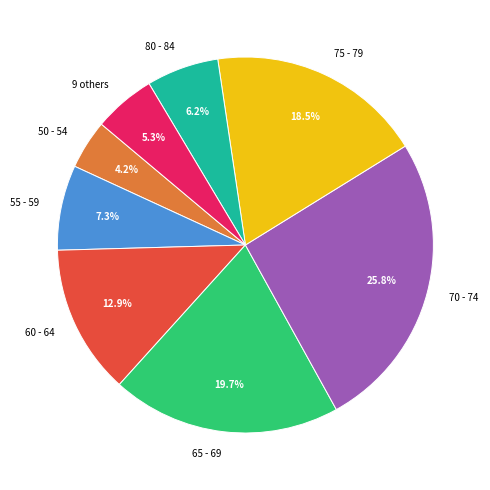

Between 55 - 59 and 60 - 64, which is larger?

60 - 64